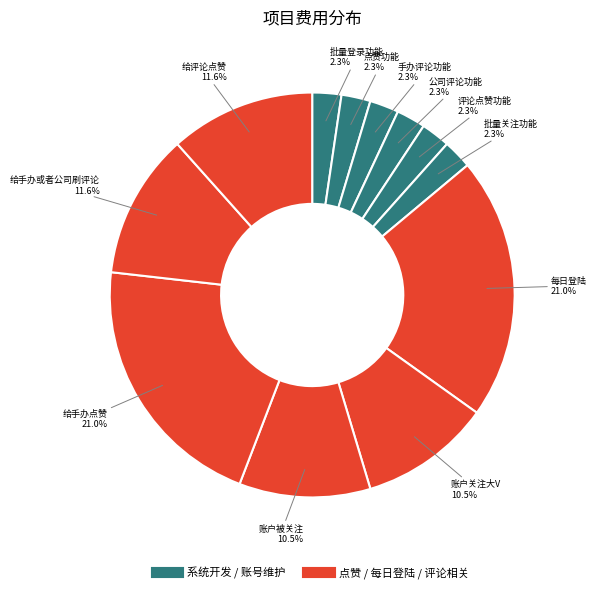

Which category has the biggest portion of the pie?

每日登陆